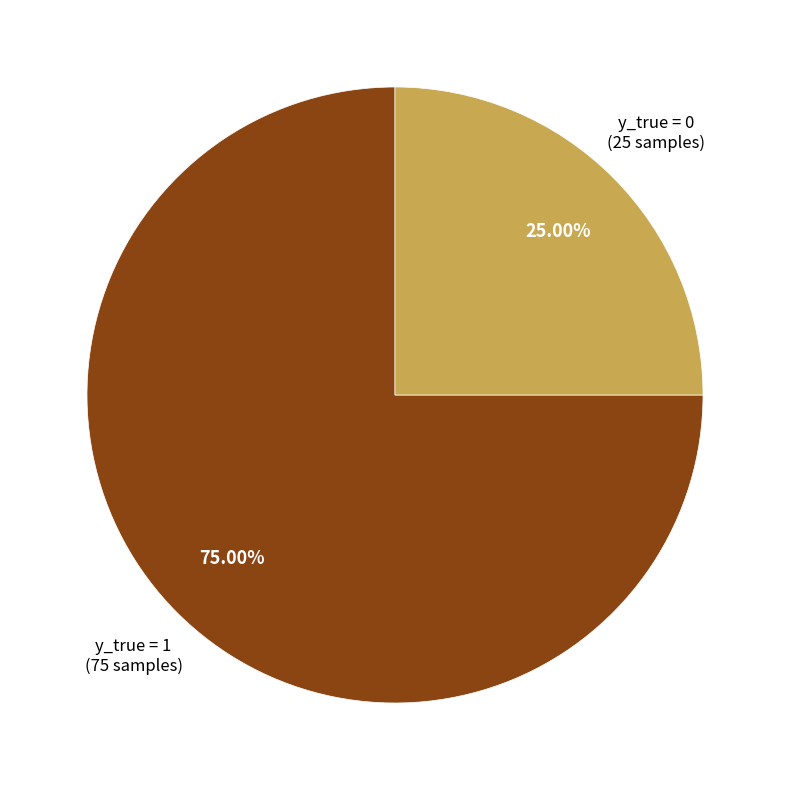

To the nearest percent, what is the difference between the y_true = 1 and y_true = 0 slice percentages?

50%